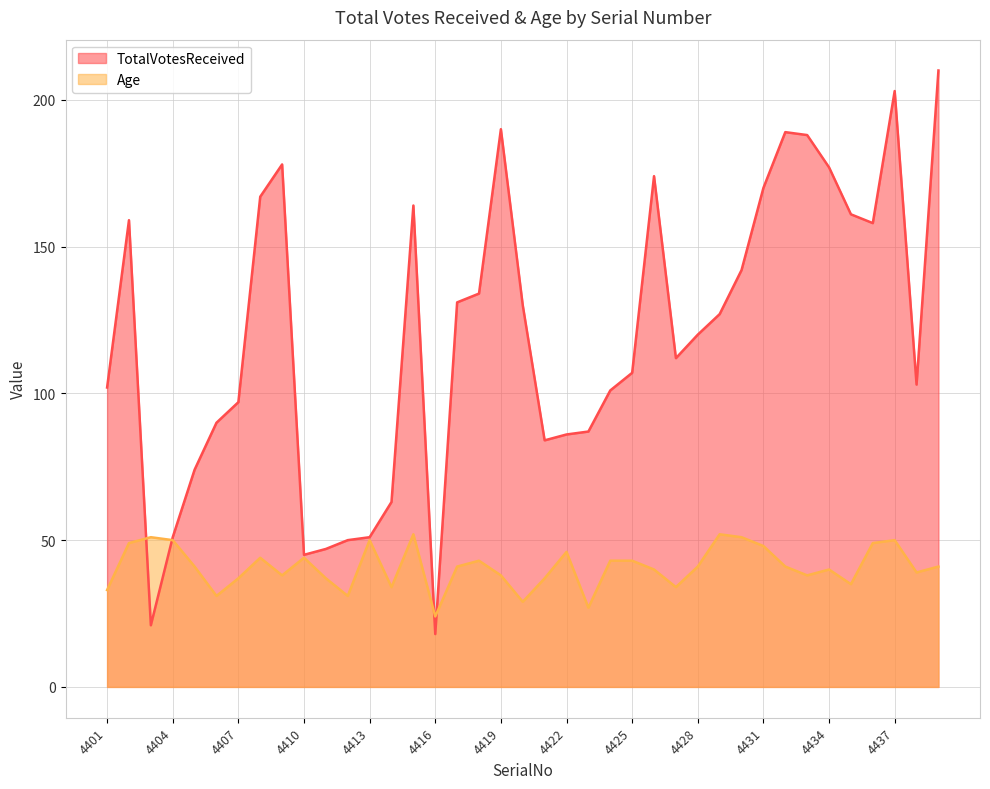

Which has a higher value, 4421 or 4429?

4429